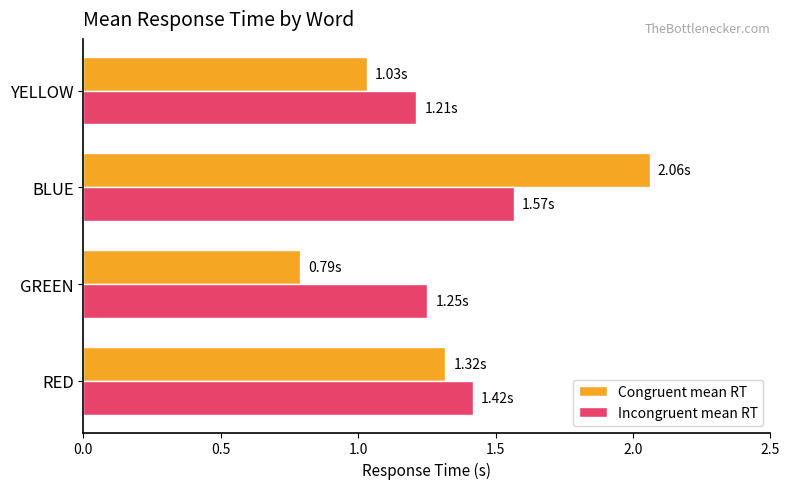

Which series has the largest range (max minus min)?

Congruent mean RT